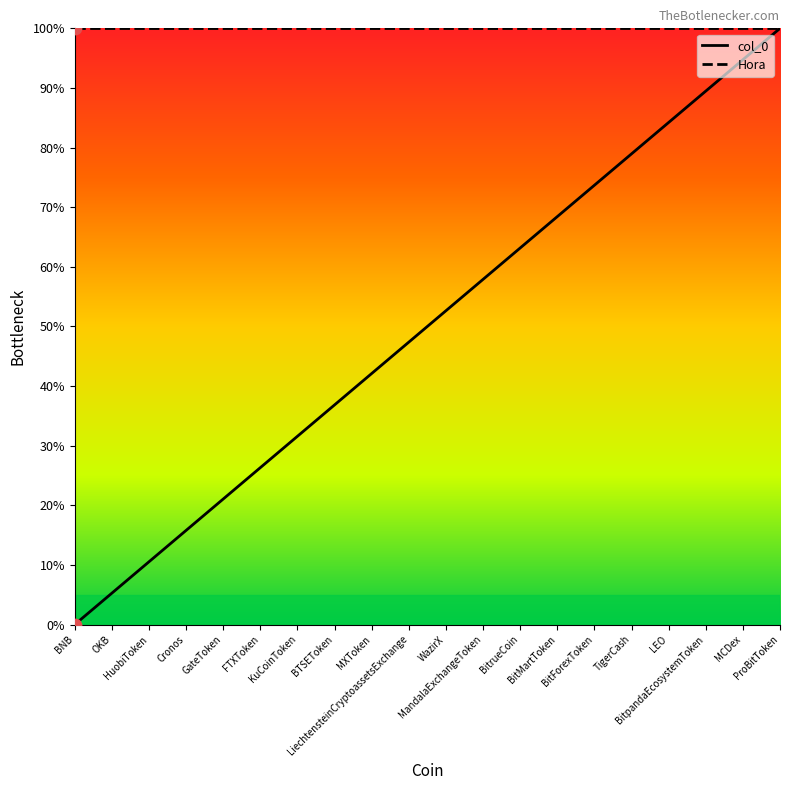

Which series has the widest spread of values?

col_0